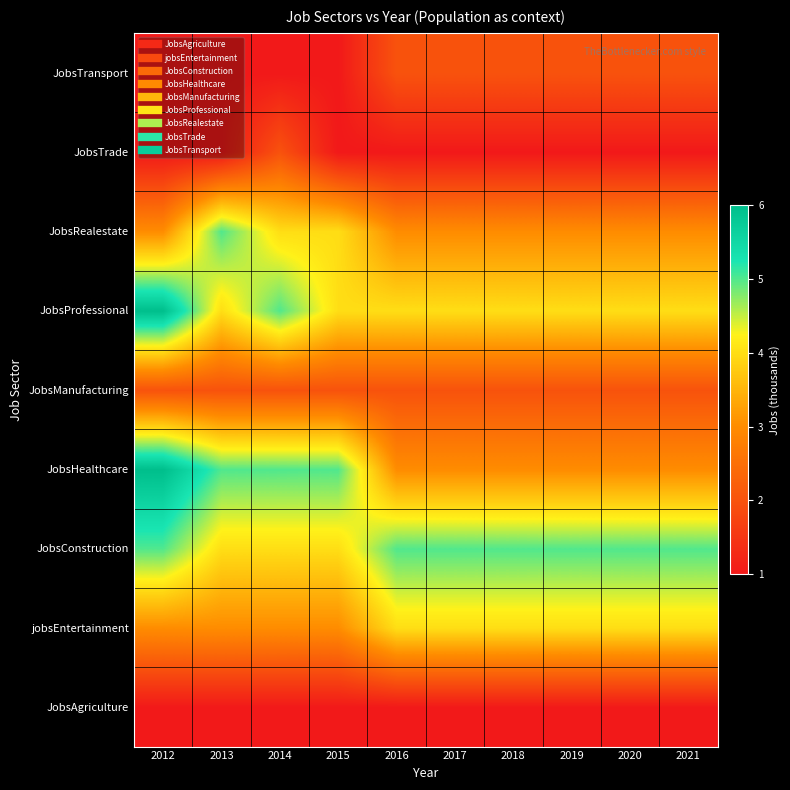

Reading left to right, transcribe all the data shown in this chart.

JobsAgriculture: 2012=1	2013=1	2014=1	2015=1	2016=1	2017=1	2018=1	2019=1	2020=1	2021=1
jobsEntertainment: 2012=3	2013=3	2014=3	2015=3	2016=4	2017=4	2018=4	2019=4	2020=4	2021=4
JobsConstruction: 2012=5	2013=4	2014=4	2015=4	2016=5	2017=5	2018=5	2019=5	2020=5	2021=5
JobsHealthcare: 2012=6	2013=5	2014=5	2015=5	2016=3	2017=3	2018=3	2019=3	2020=3	2021=3
JobsManufacturing: 2012=2	2013=2	2014=2	2015=2	2016=2	2017=2	2018=2	2019=2	2020=2	2021=2
JobsProfessional: 2012=6	2013=4	2014=5	2015=4	2016=4	2017=4	2018=4	2019=4	2020=4	2021=4
JobsRealestate: 2012=3	2013=5	2014=4	2015=4	2016=3	2017=3	2018=3	2019=3	2020=3	2021=3
JobsTrade: 2012=1	2013=1	2014=2	2015=1	2016=1	2017=1	2018=1	2019=1	2020=1	2021=1
JobsTransport: 2012=1	2013=1	2014=1	2015=1	2016=2	2017=2	2018=2	2019=2	2020=2	2021=2